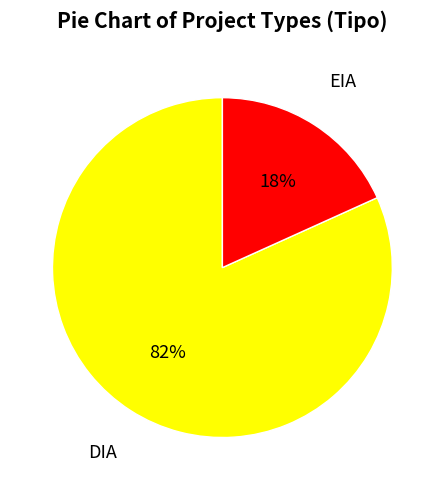

To the nearest percent, what is the combined percentage of EIA and DIA?

100%